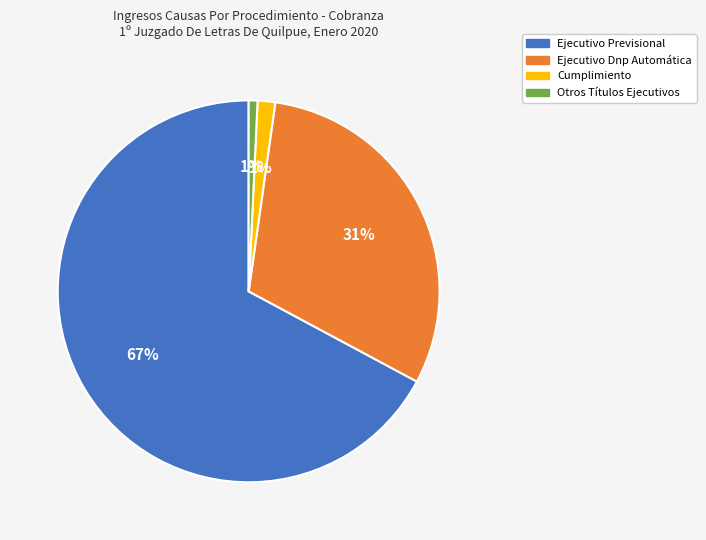

Combined, do Otros Títulos Ejecutivos and Ejecutivo Previsional account for over 50%?

Yes